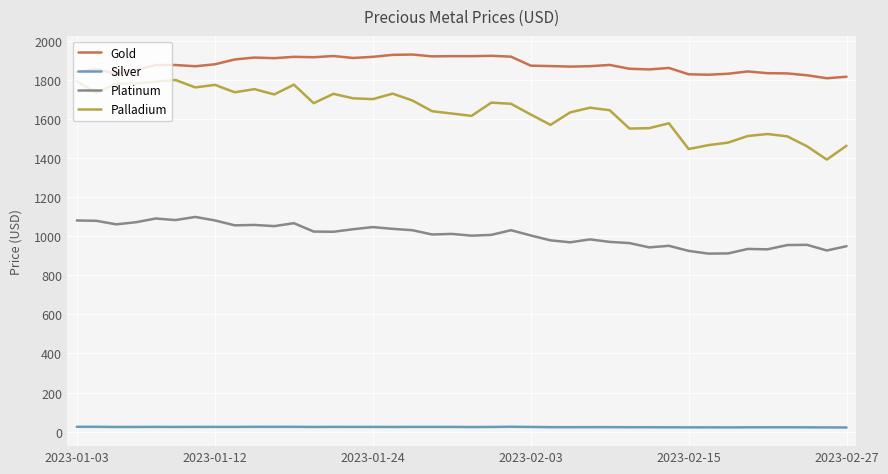

What is the lowest value of the Palladium series?

1394.0